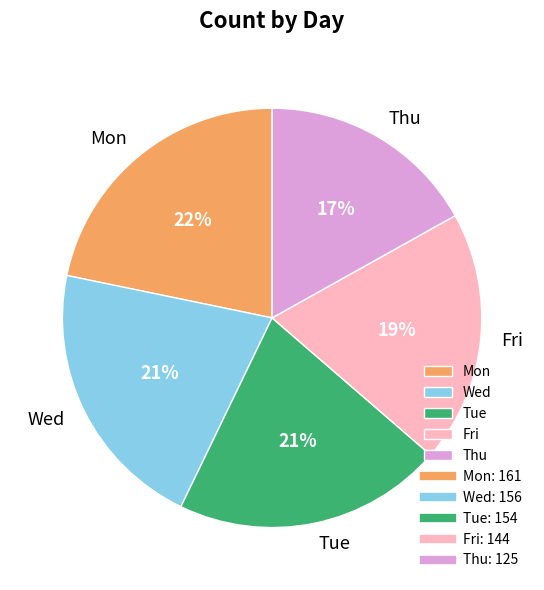

What is the largest slice in the pie chart?

Mon